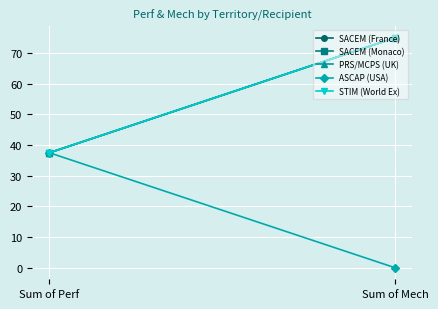

Which series has the largest total across all categories?

SACEM (France)